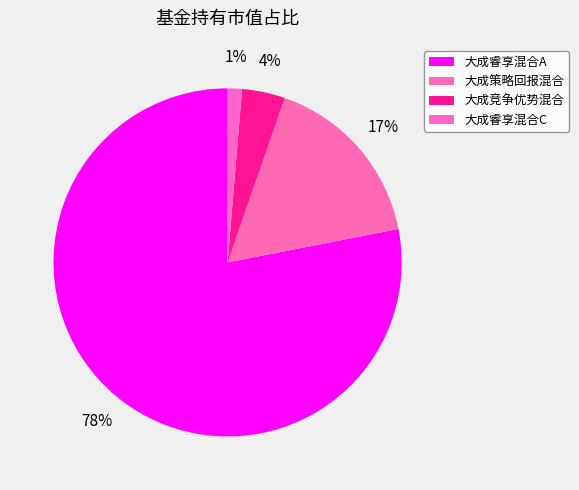

How many segments does this pie chart have?

4